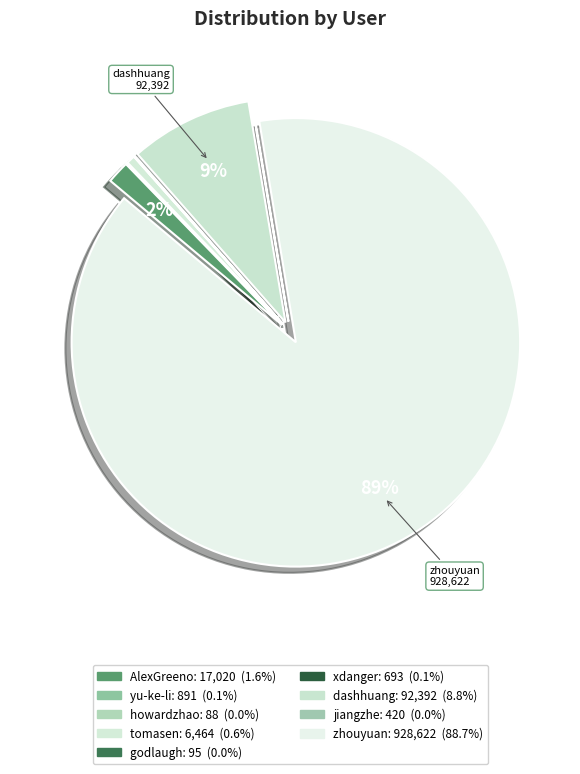

To the nearest percent, what percentage of the pie is tomasen?

1%